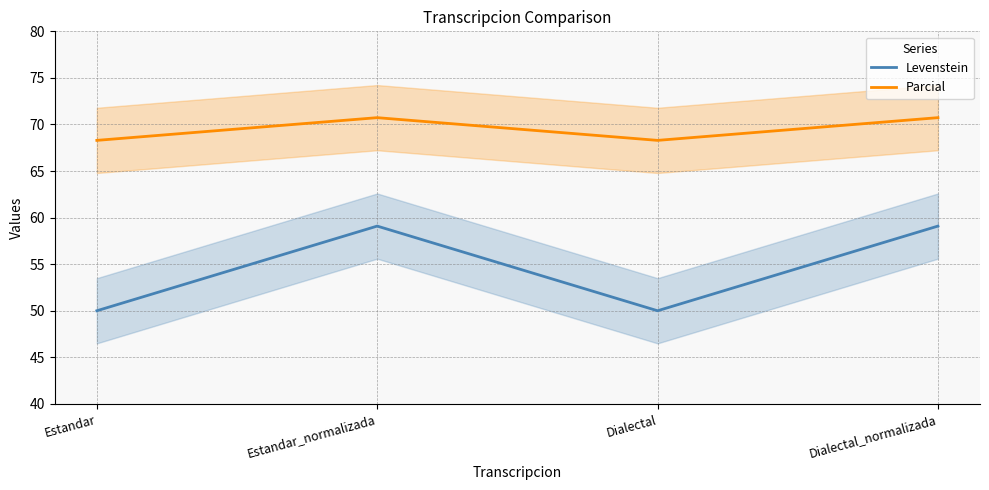

Which series changed the most between Estandar_normalizada and Dialectal_normalizada?

Levenstein